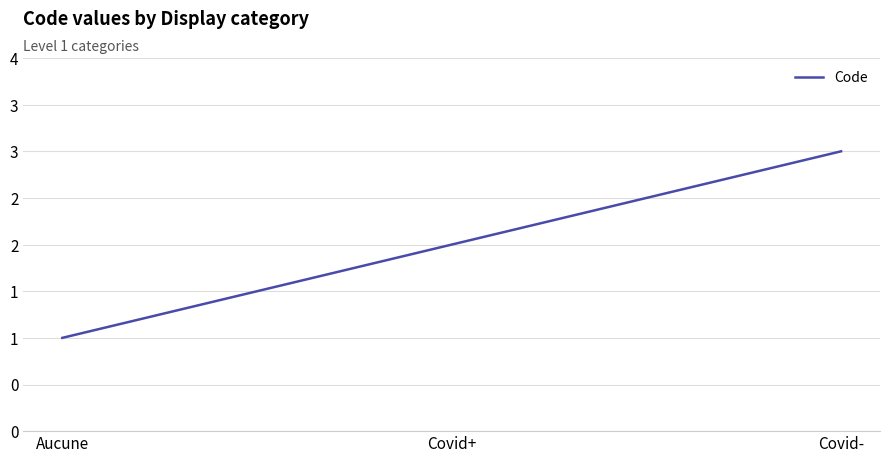

What is the label of the 2nd point from the right?

Covid+